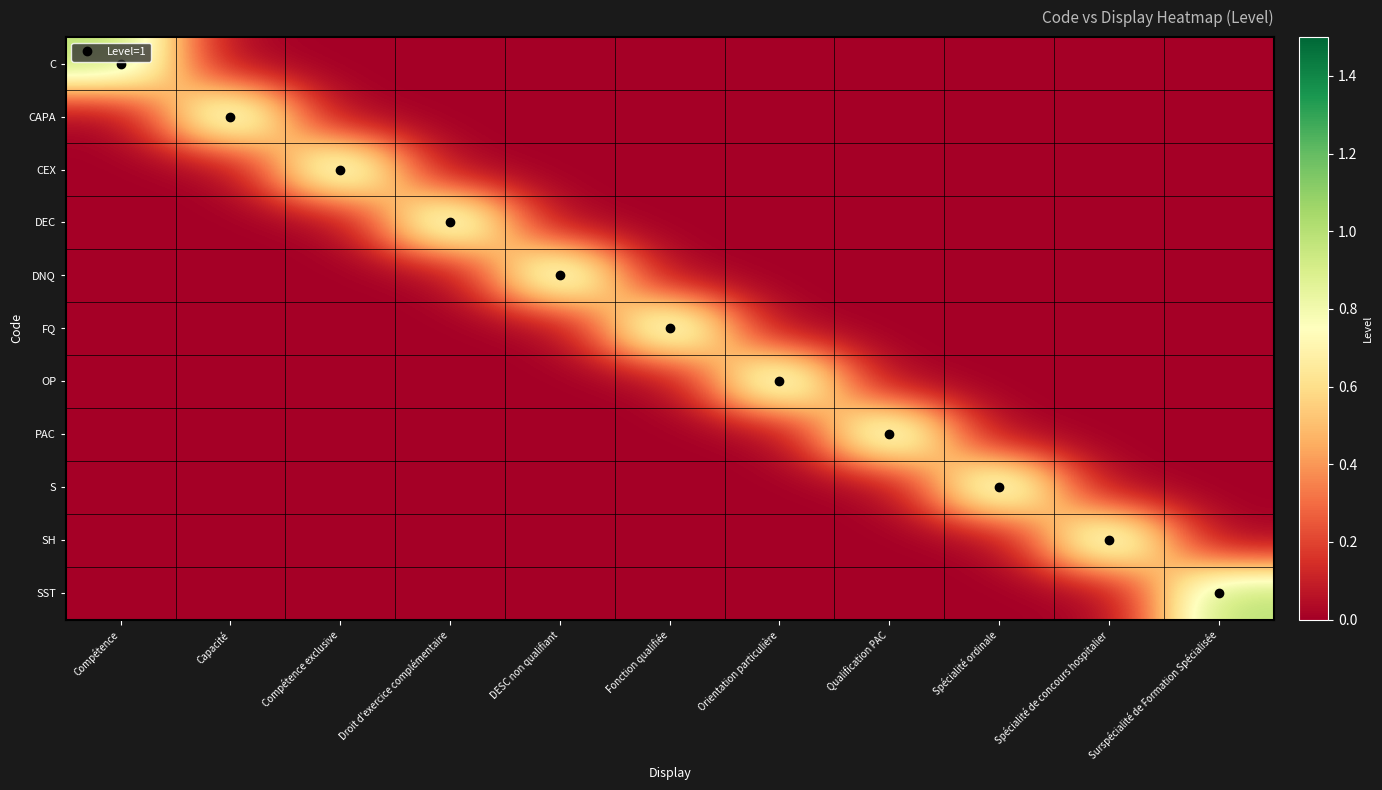

Which label corresponds to the smallest value in the chart?

Capacité